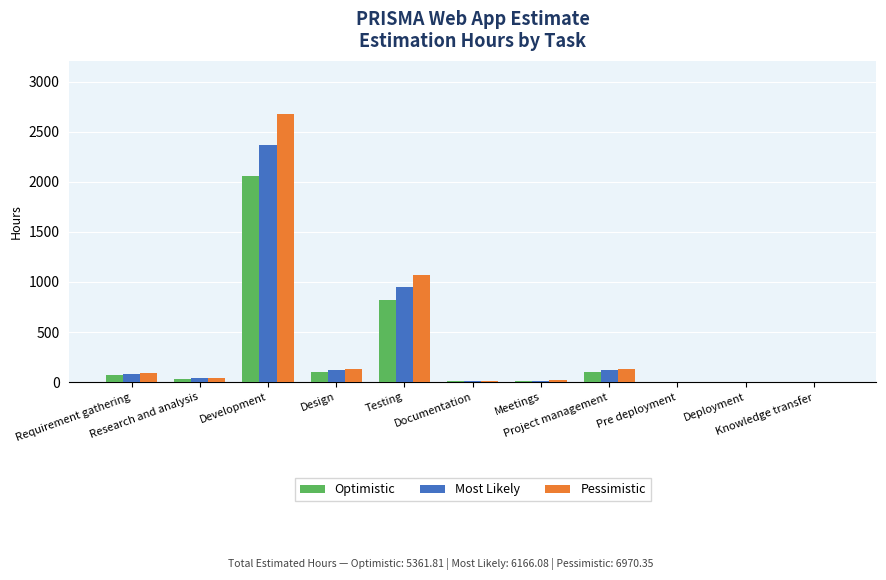

What is the sum of all Most Likely values?

3697.8